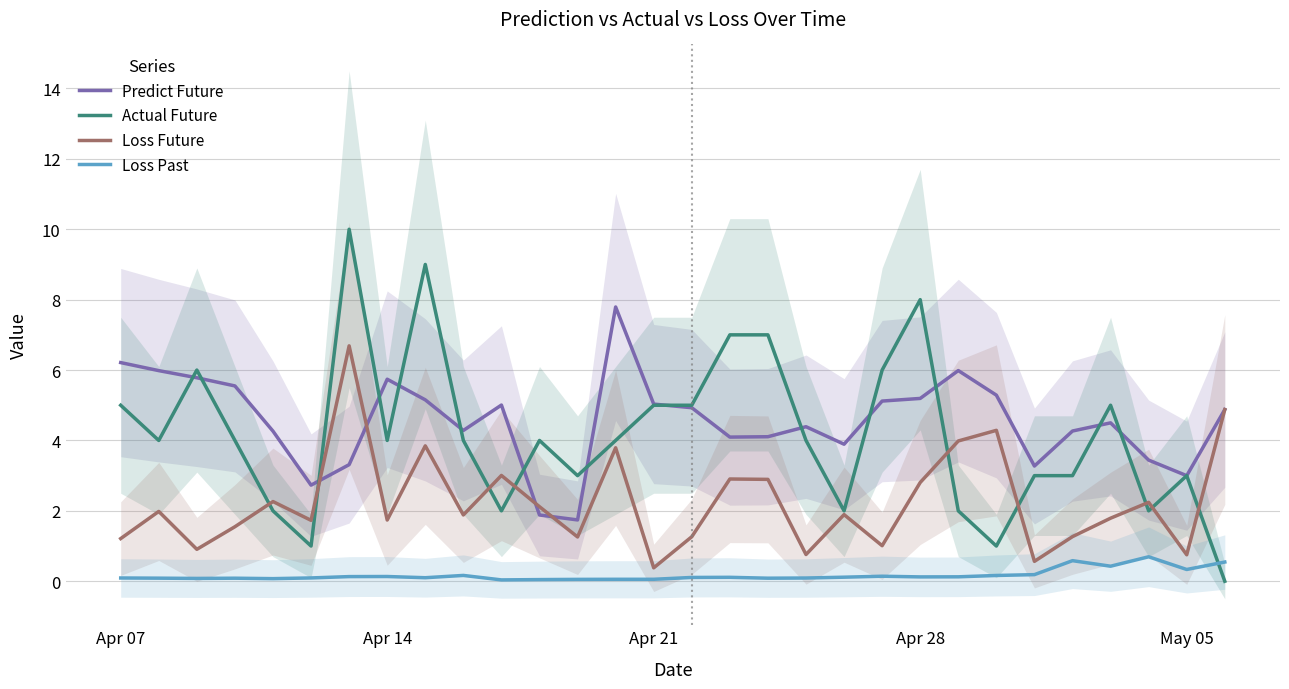

True or false: Predict Future and Loss Past cross at least once.

False